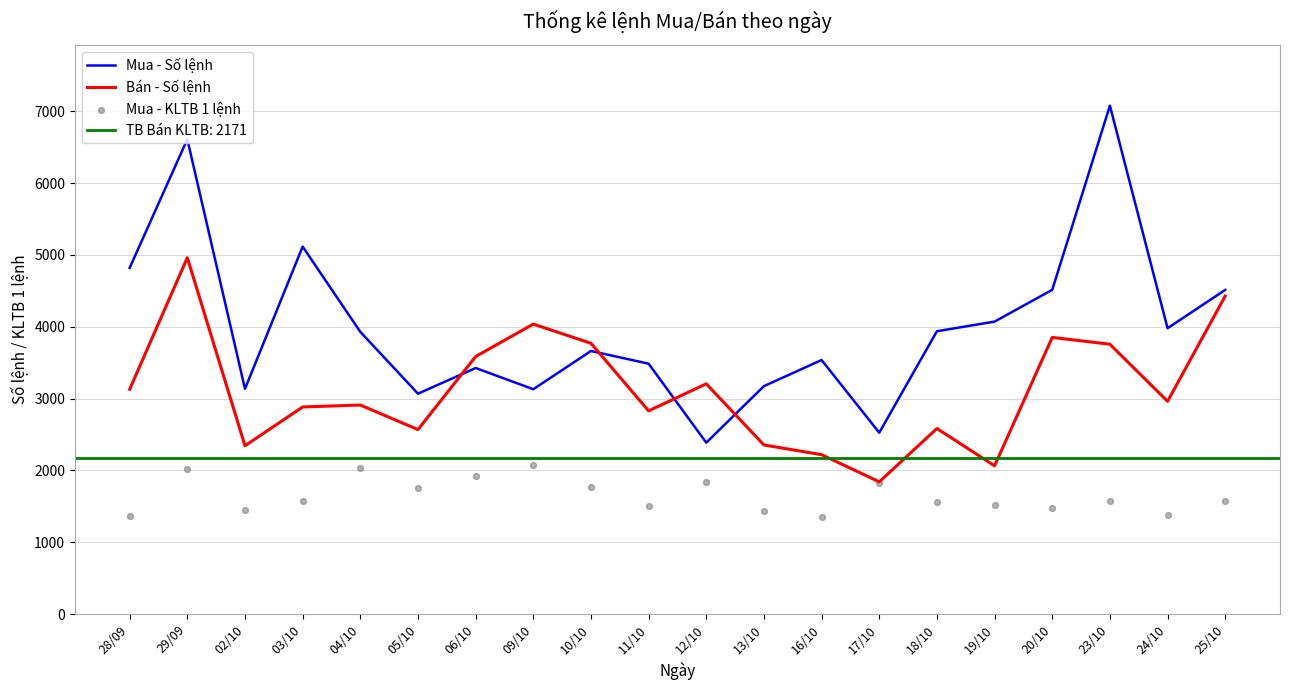

At how many categories does at least one series exceed 1477?

20